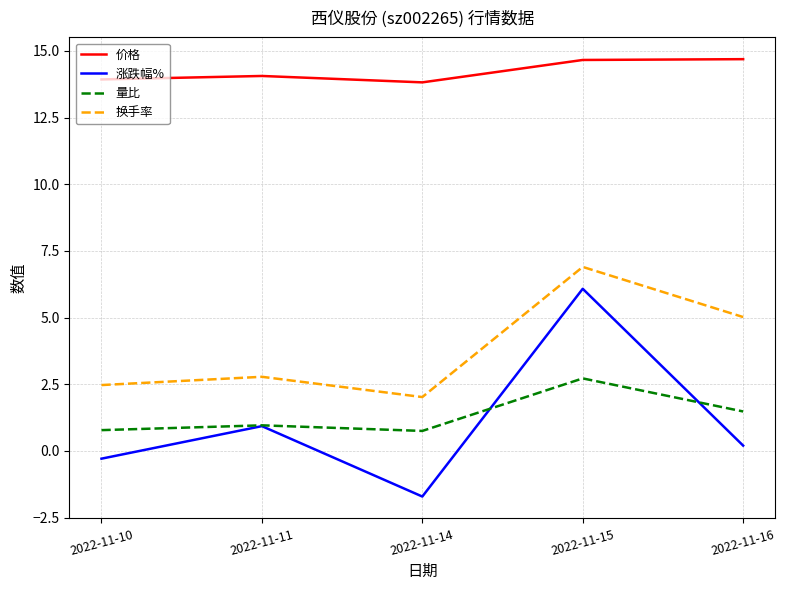

True or false: 换手率 and 量比 cross at least once.

False